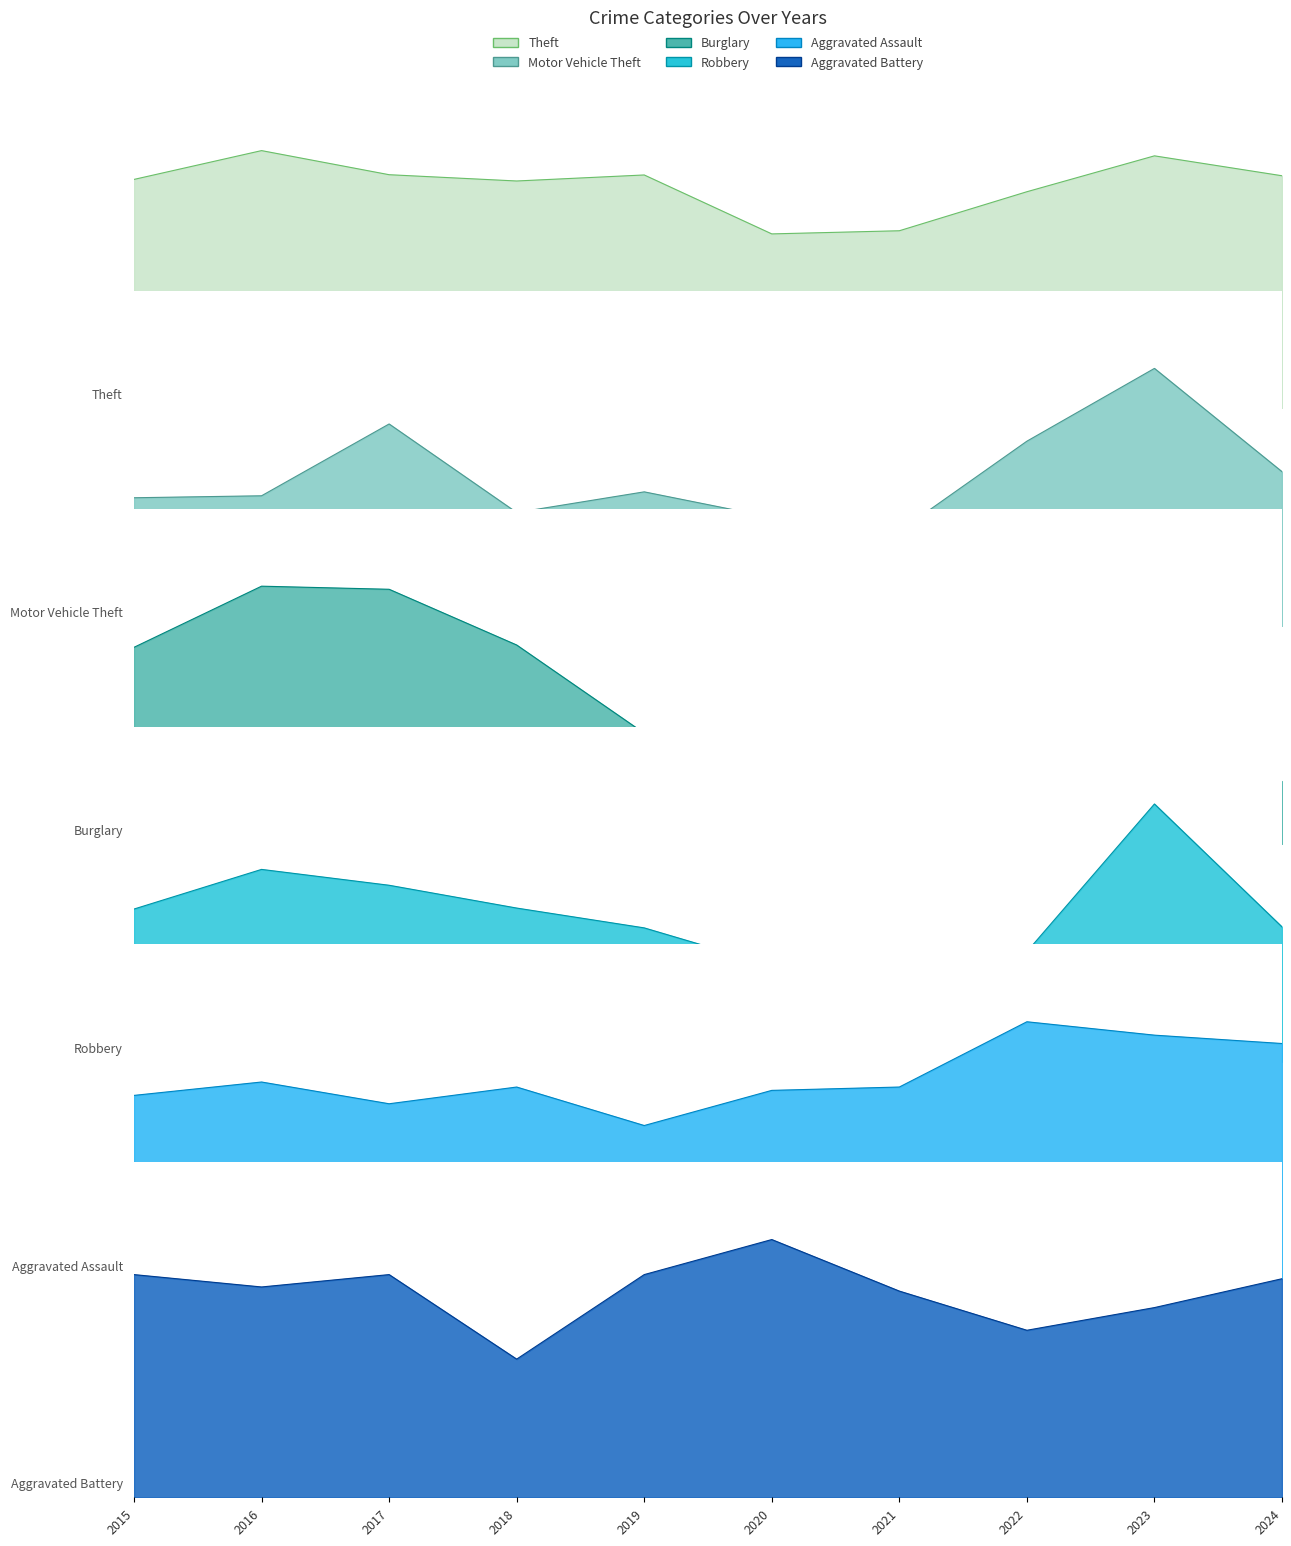

Where does the Motor Vehicle Theft series first go above 273?

2017